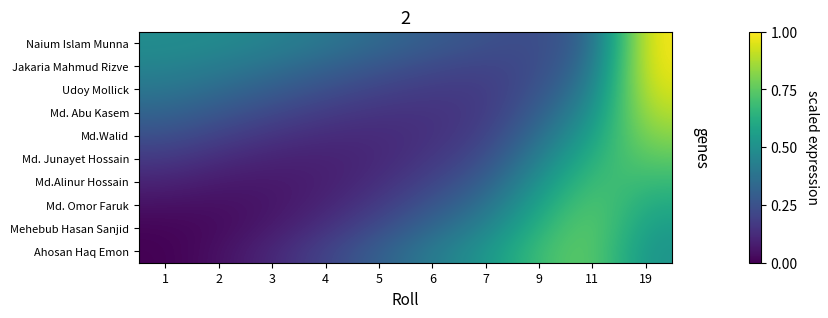

Which category has the lowest value across all series?

1